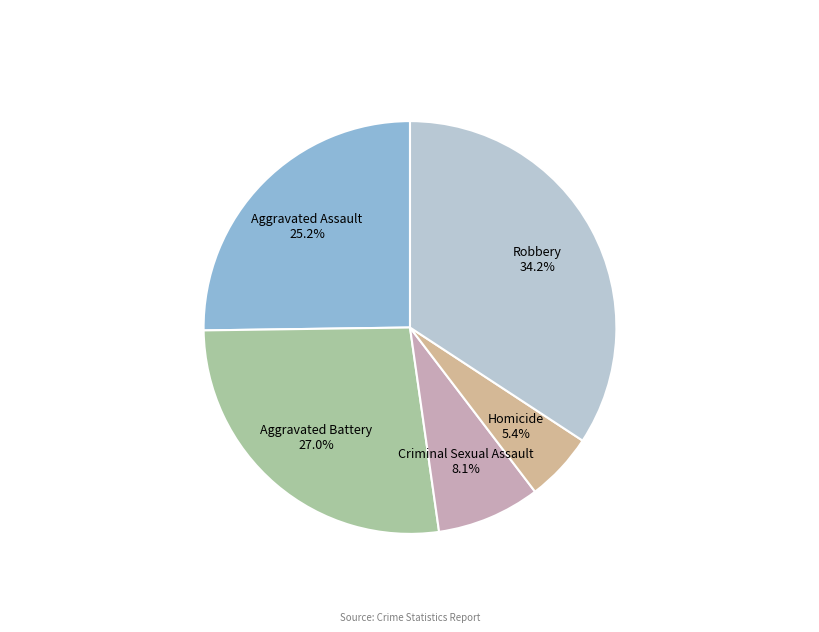

Does Robbery account for over 50% of the chart?

No